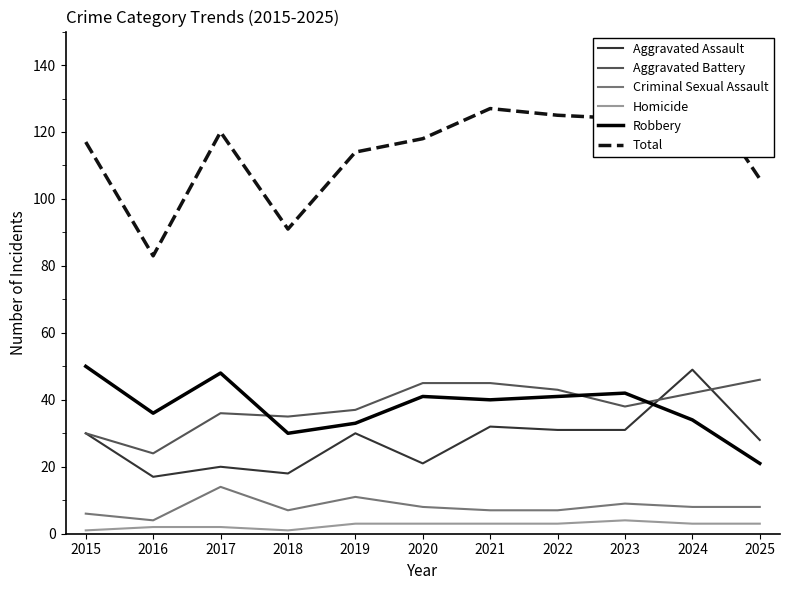

Which series has the largest total across all categories?

Total